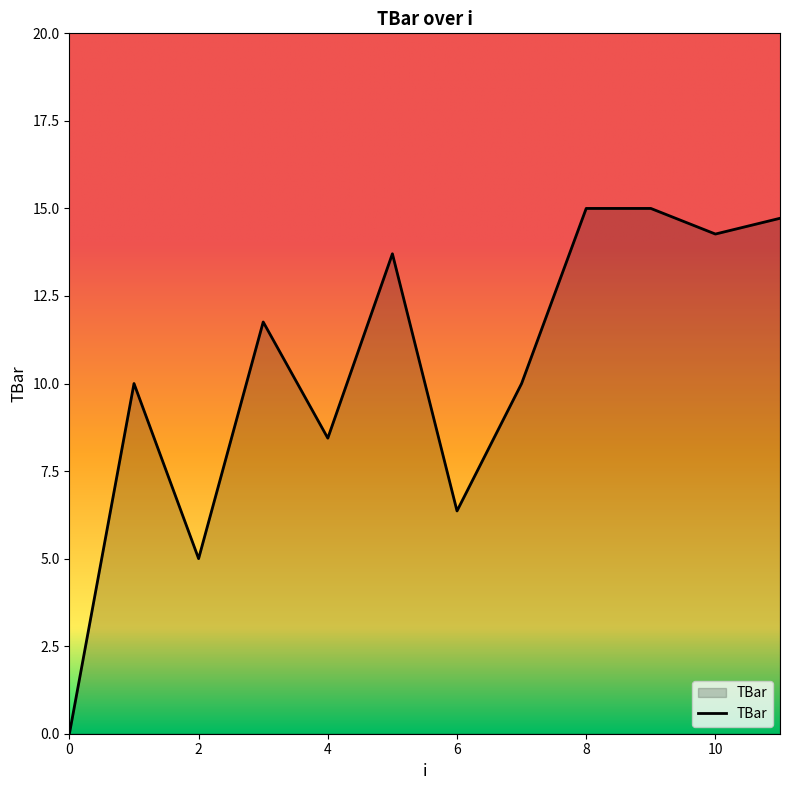

What is the greatest value displayed?

15.0